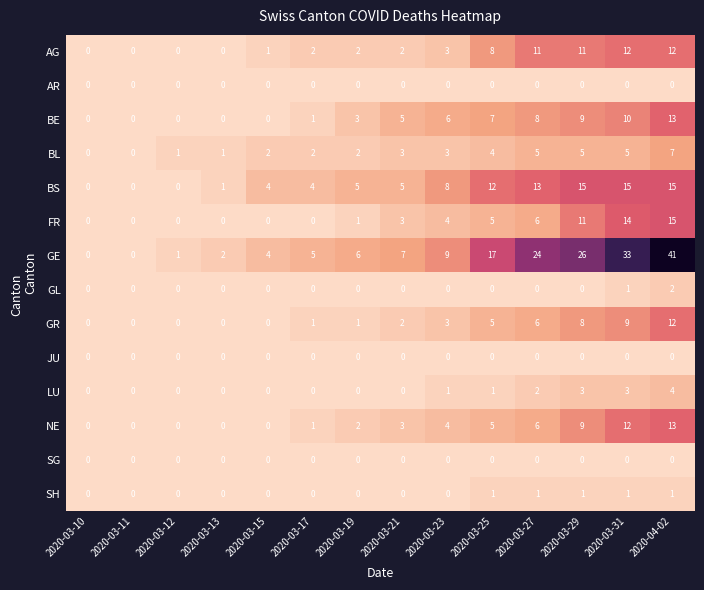

Count the number of data series in this chart.

14